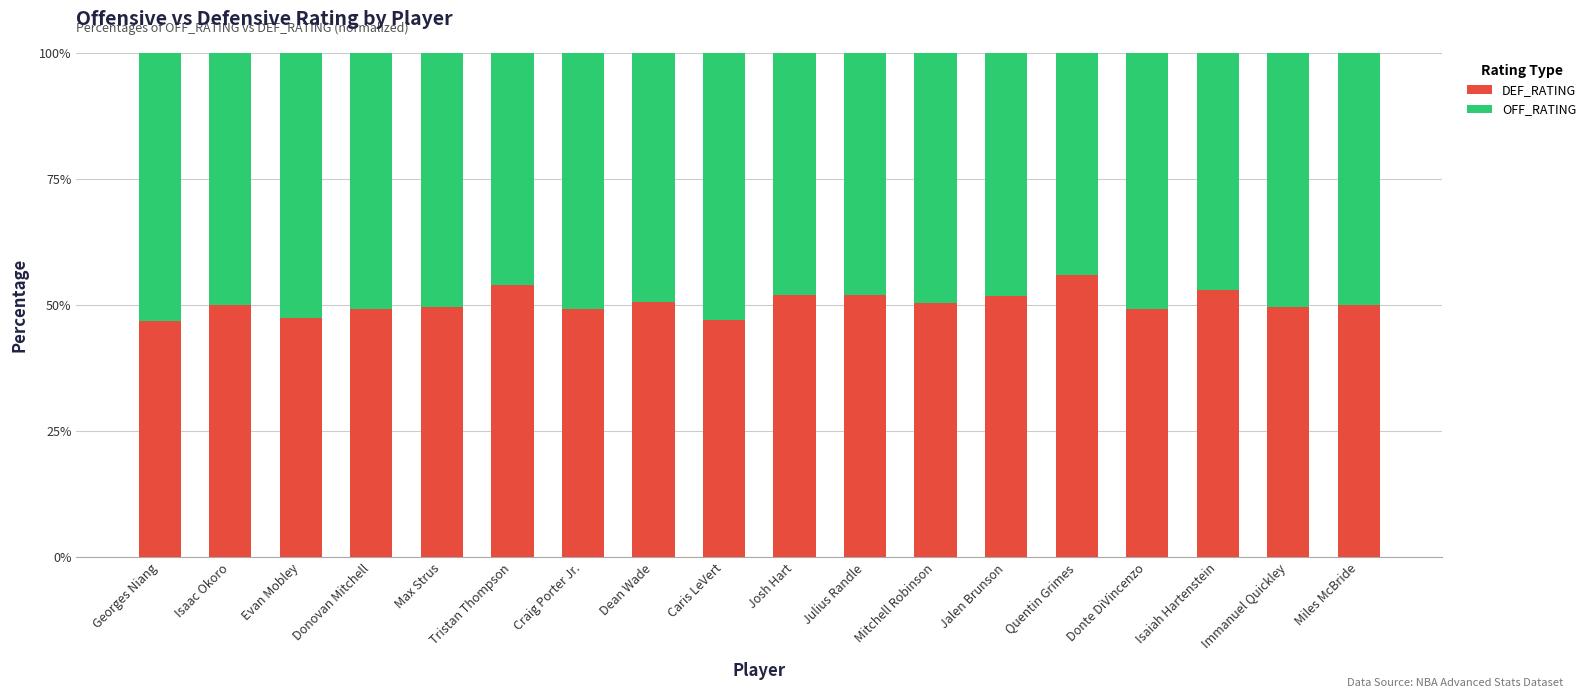

Does the chart contain any negative values?

No